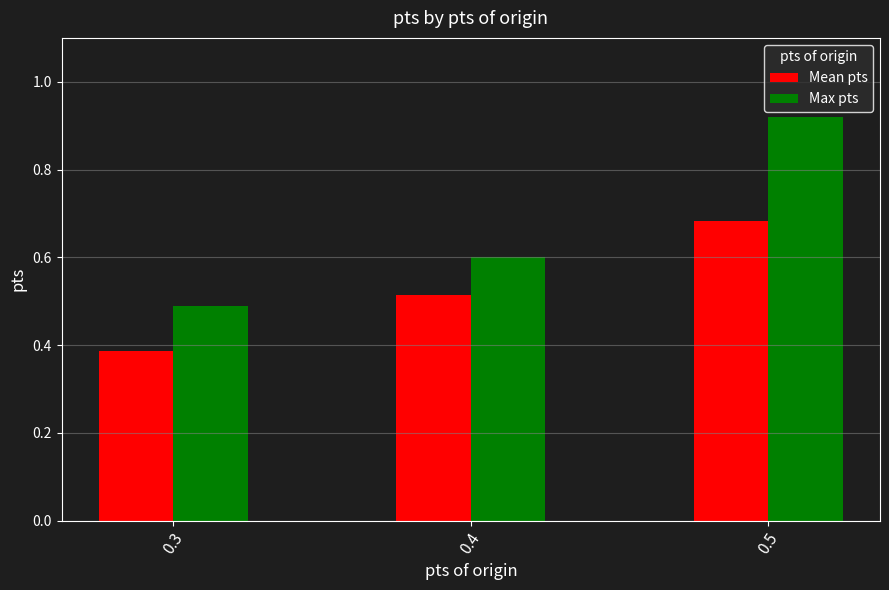

Which label corresponds to the smallest value in the chart?

0.3